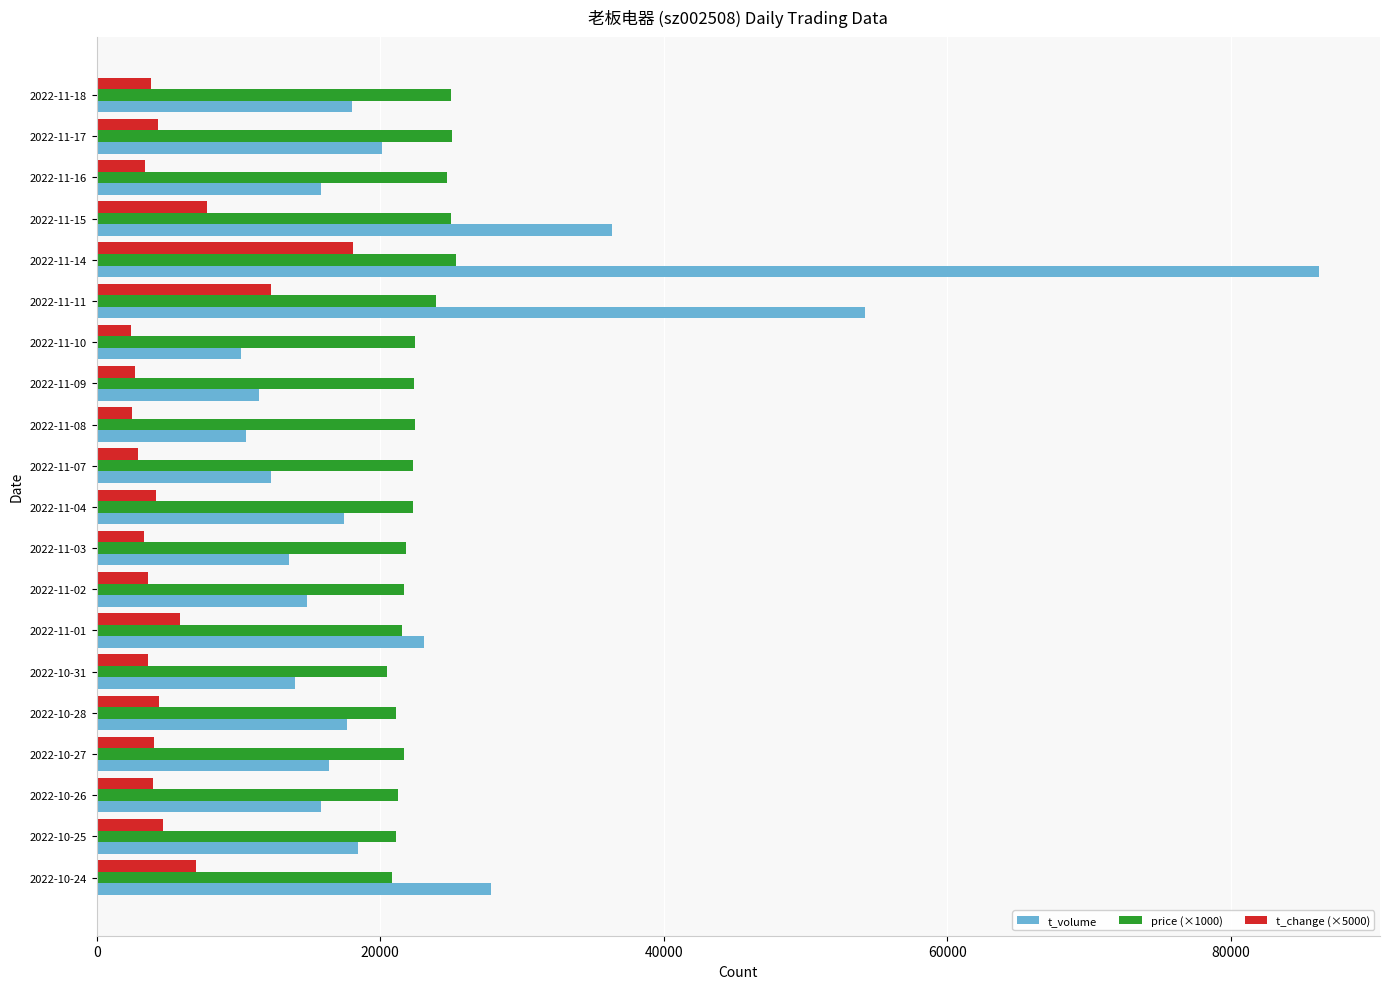

What is the lowest value of the t_change (×5000) series?

2450.0